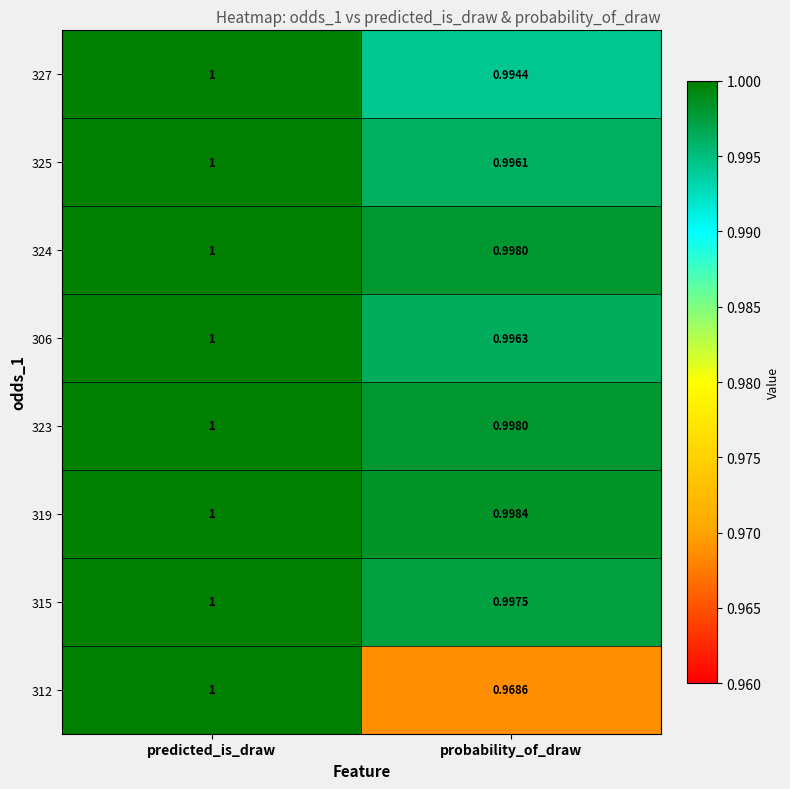

Which category has the highest value in the 319 series?

predicted_is_draw